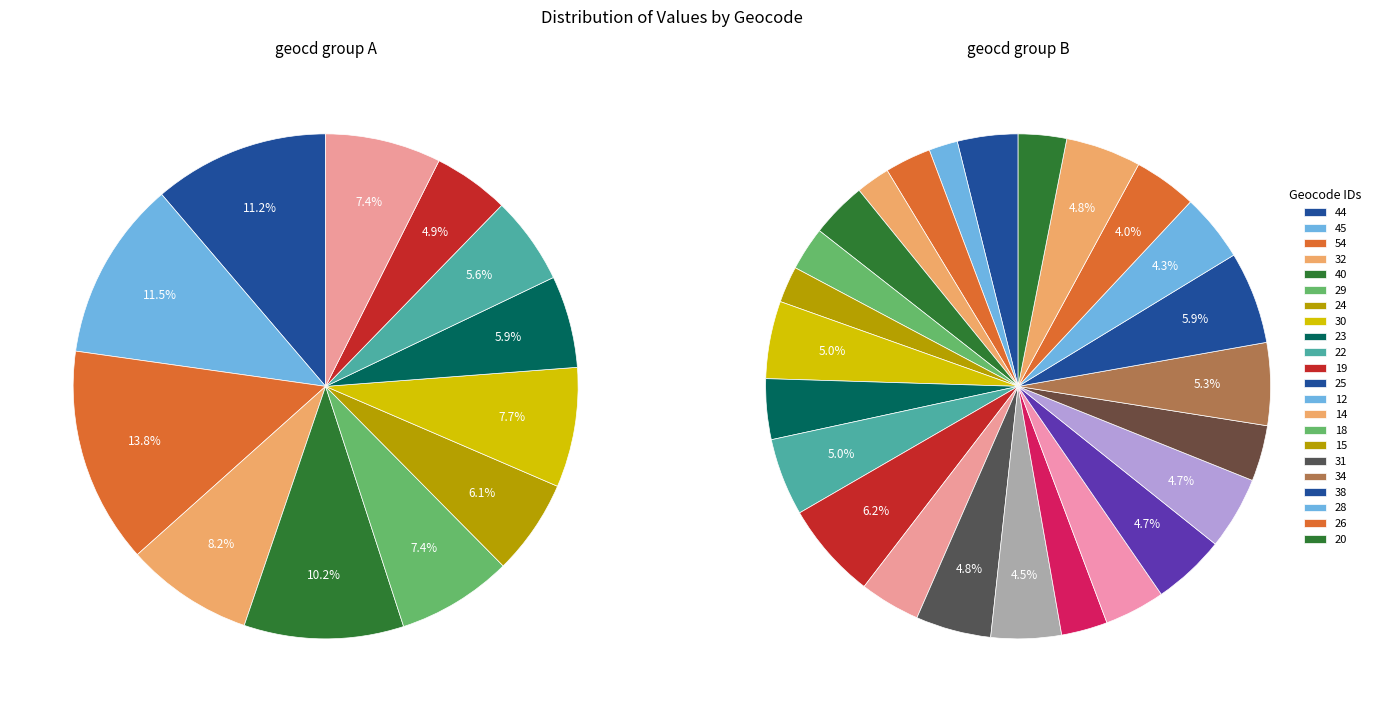

The 32_3 slice represents 1% of the pie. True or false?

False